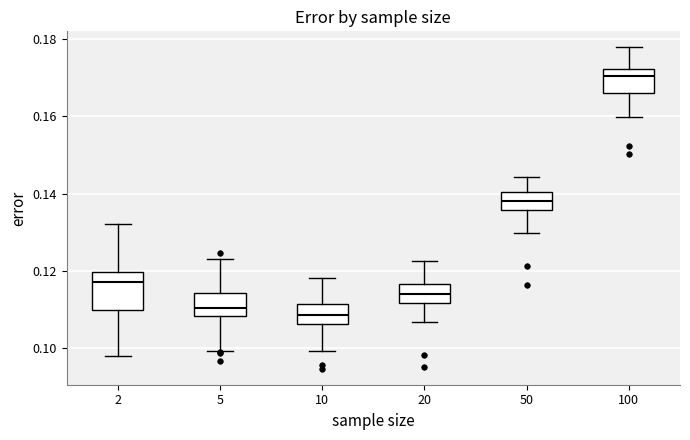

Where does the lower whisker of the box at x = 2 end on the y-axis? The values are not printed on the chart, so give them approximately, as read against the axis.

0.098